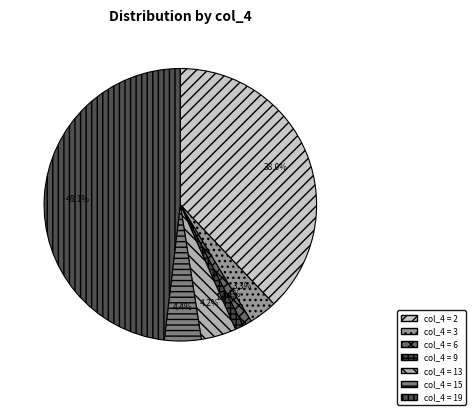

How many slices are in this pie chart?

7